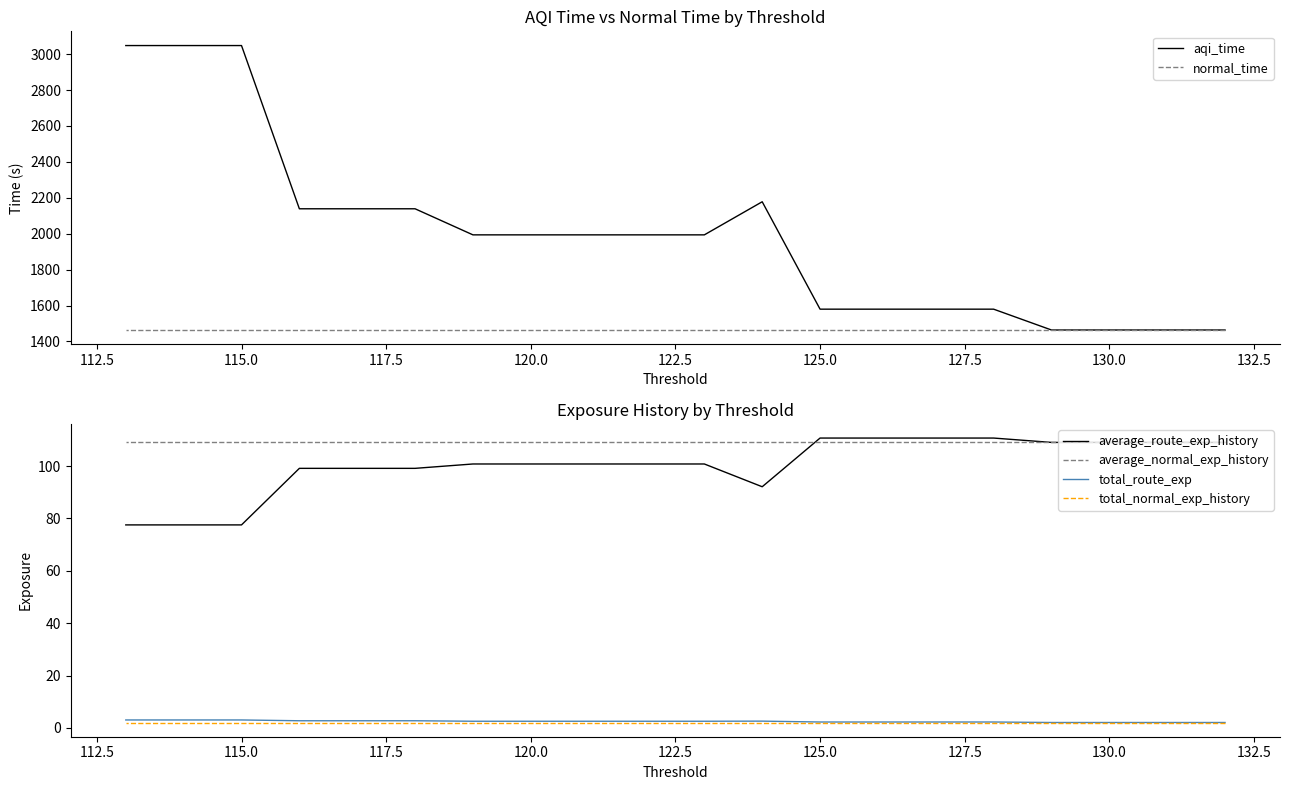

The average_route_exp_history series shows 110.7 at 125.0. True or false?

True